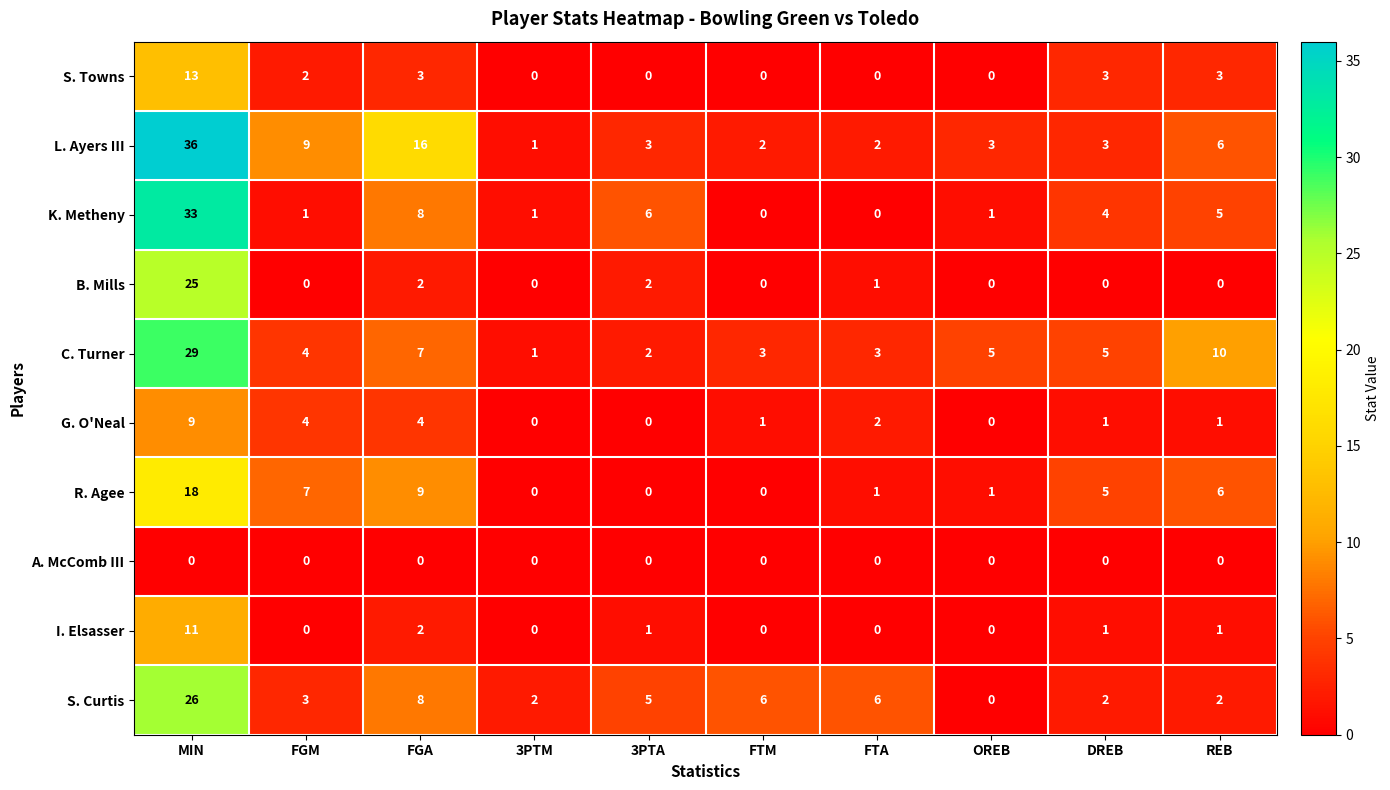

At which category is the sum across all series the highest?

MIN